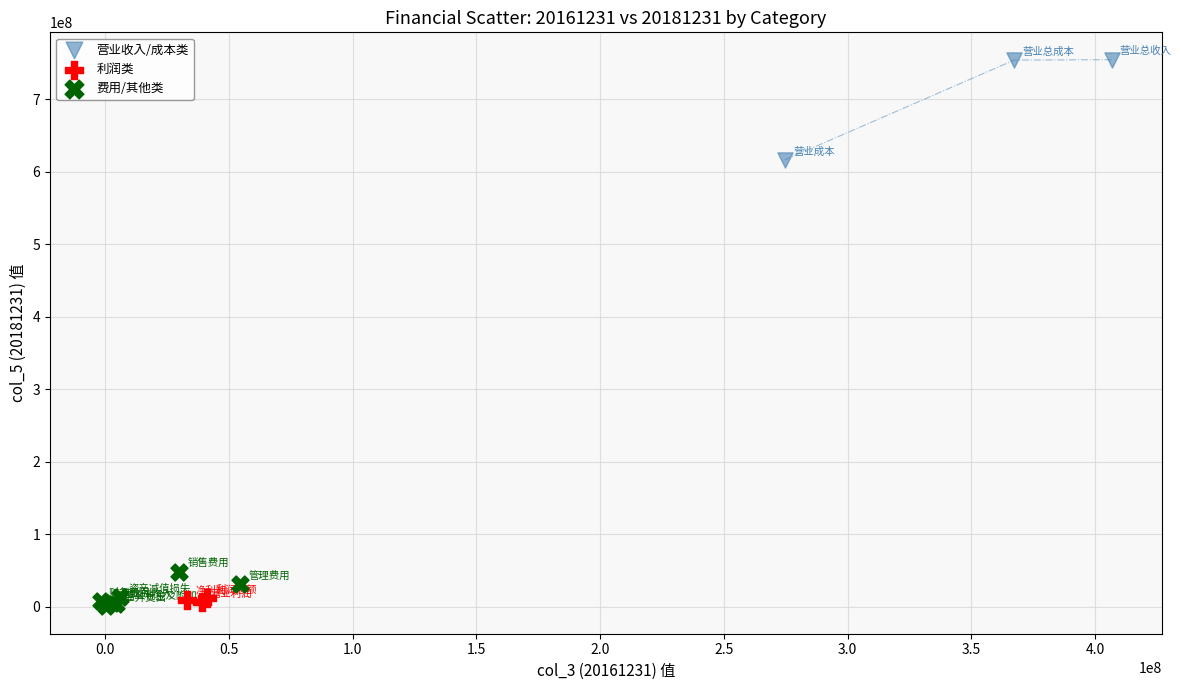

Which series contains the highest Y value?

营业收入/成本类